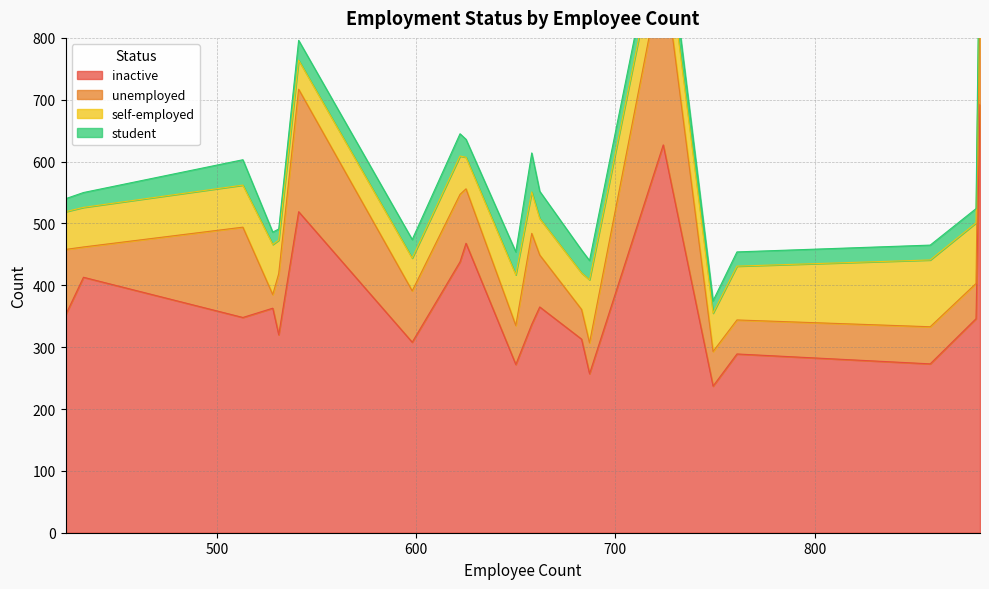

True or false: student has a value of 70 at 513.

False